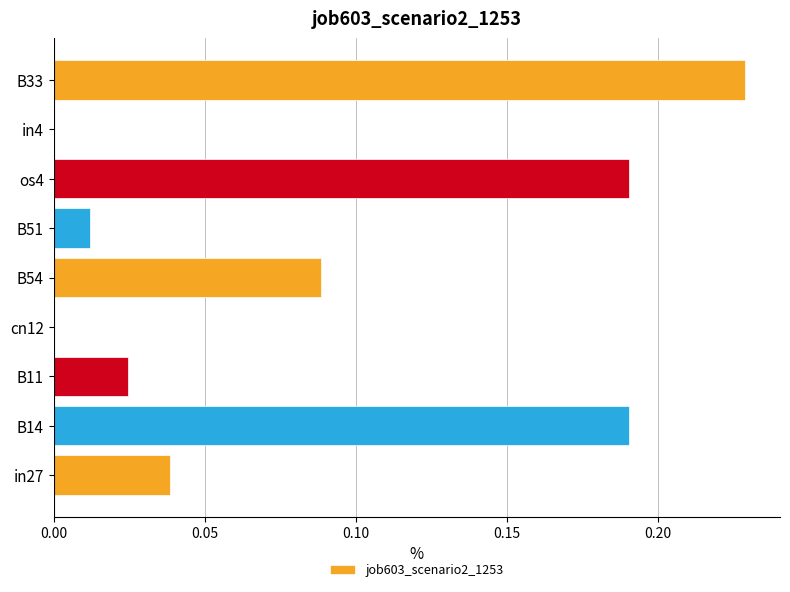

Which label corresponds to the largest value in the chart?

B33